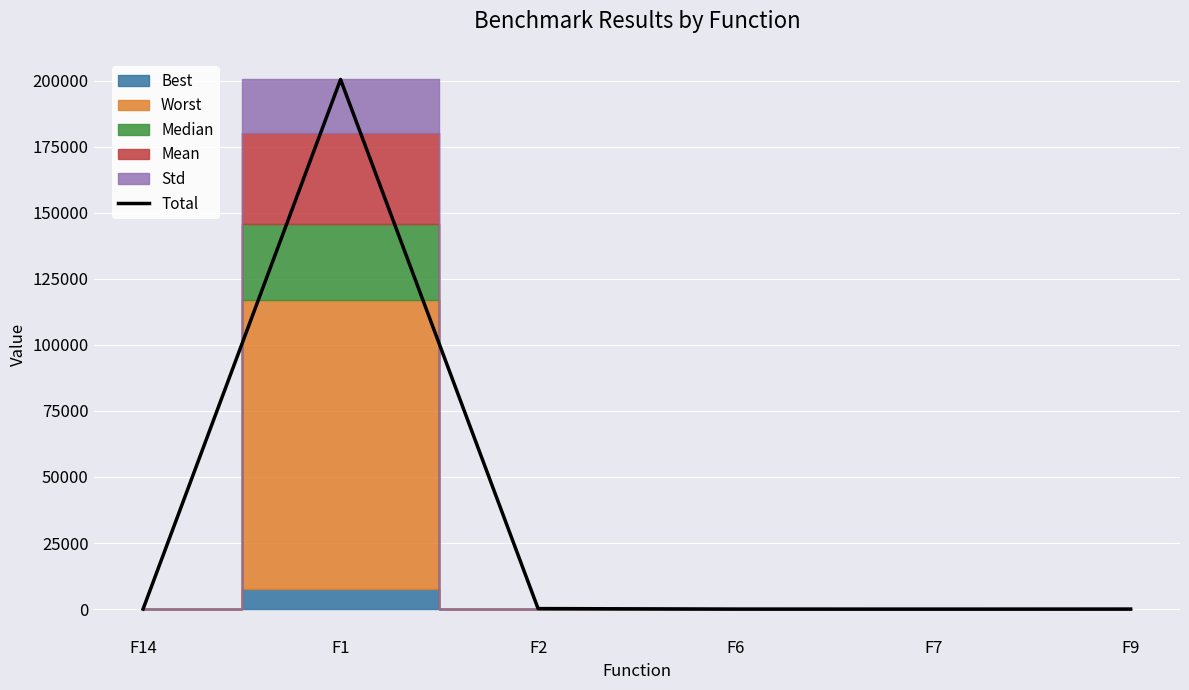

What is the change in value from F2 to F7?

-192.7